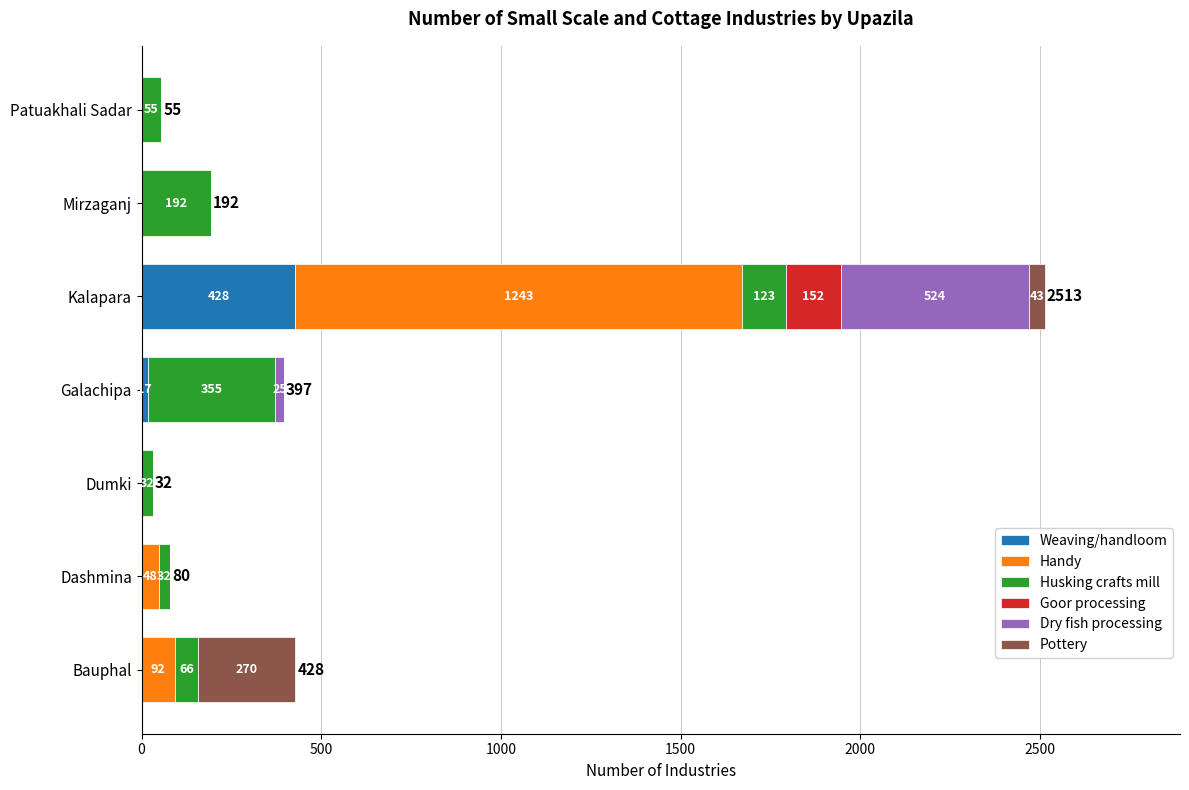

The Weaving/handloom series shows 17 at Galachipa. True or false?

True